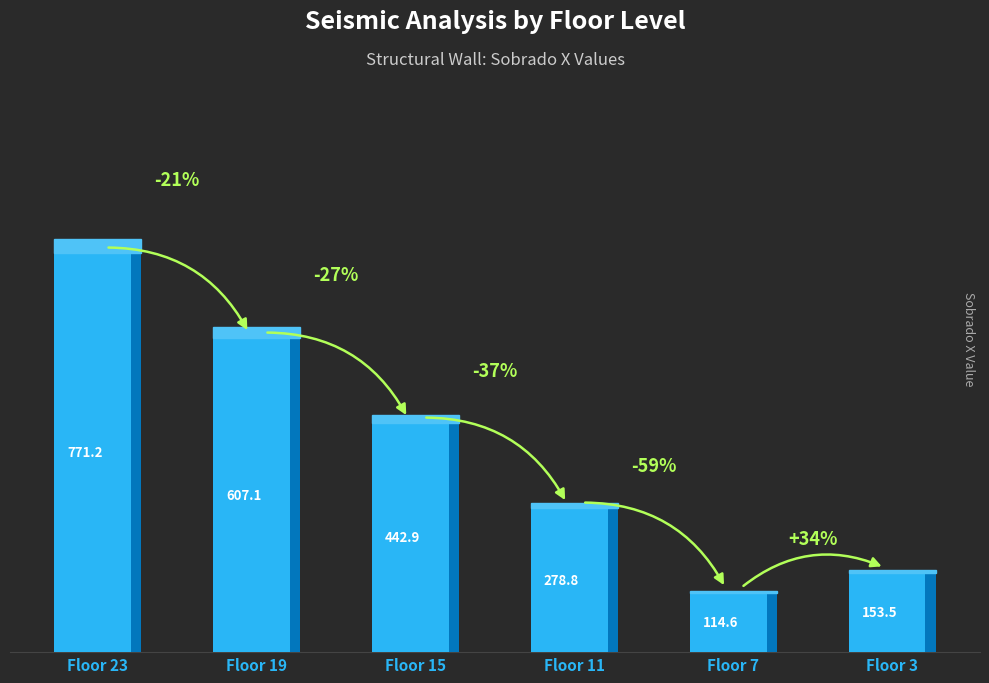

How many bars are there in total?

6